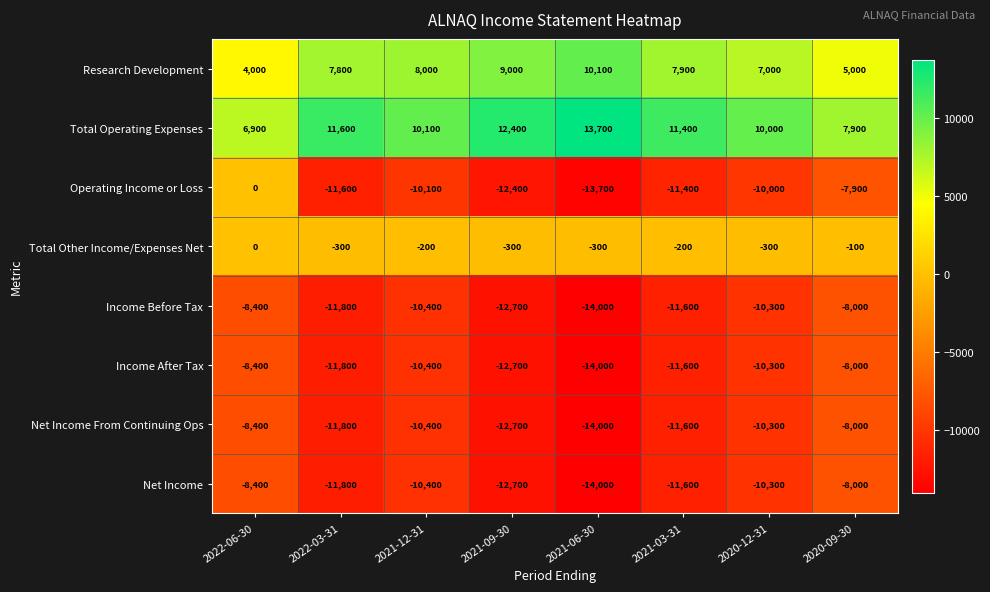

What is the sum of all Research Development values?

58800